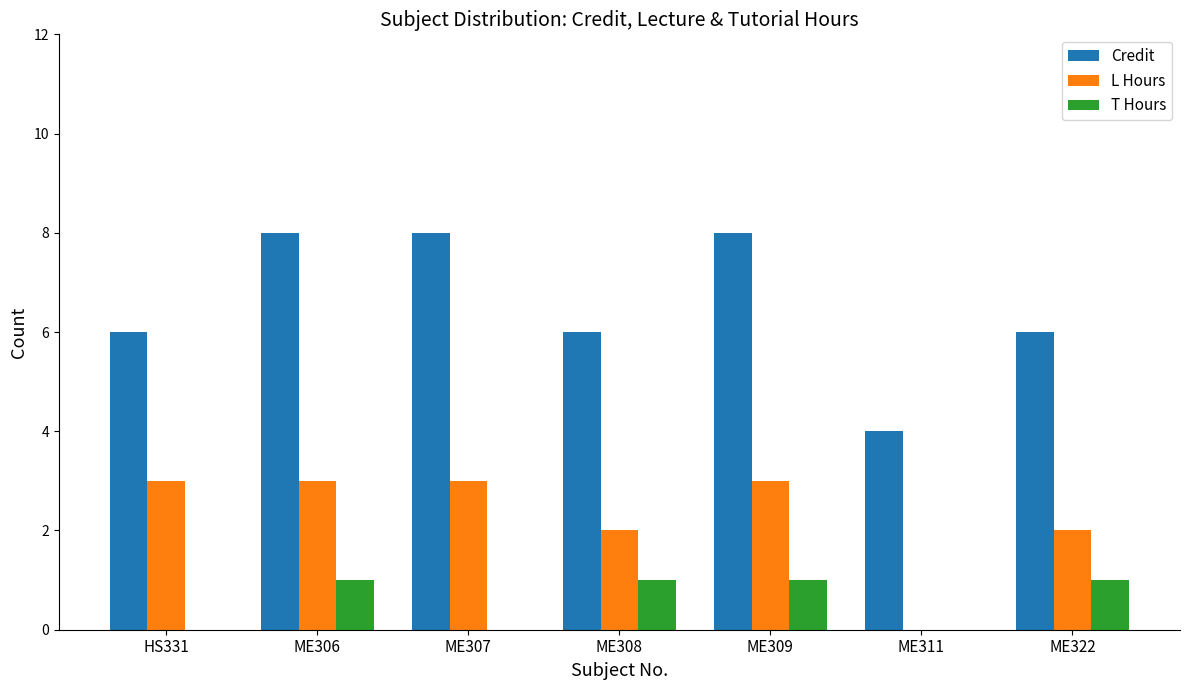

What is the maximum value shown in the chart?

8